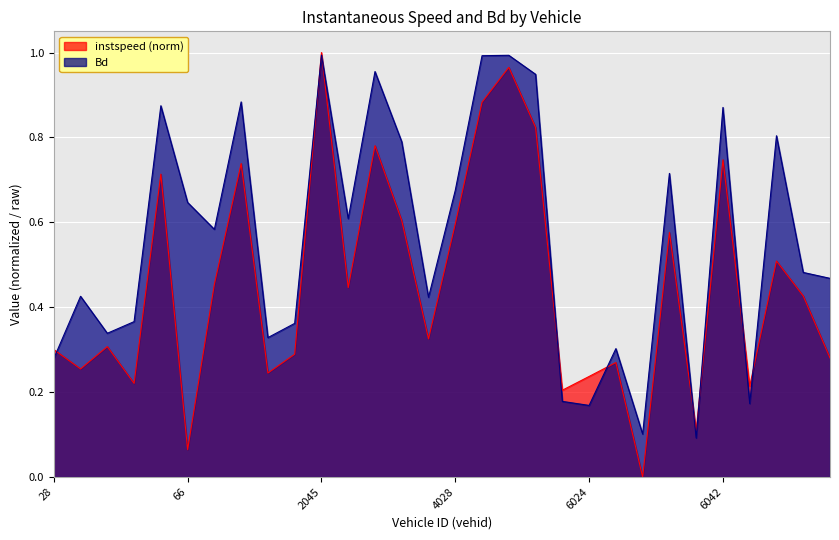

What is the value of the instspeed point at the 26th from the left?

0.7